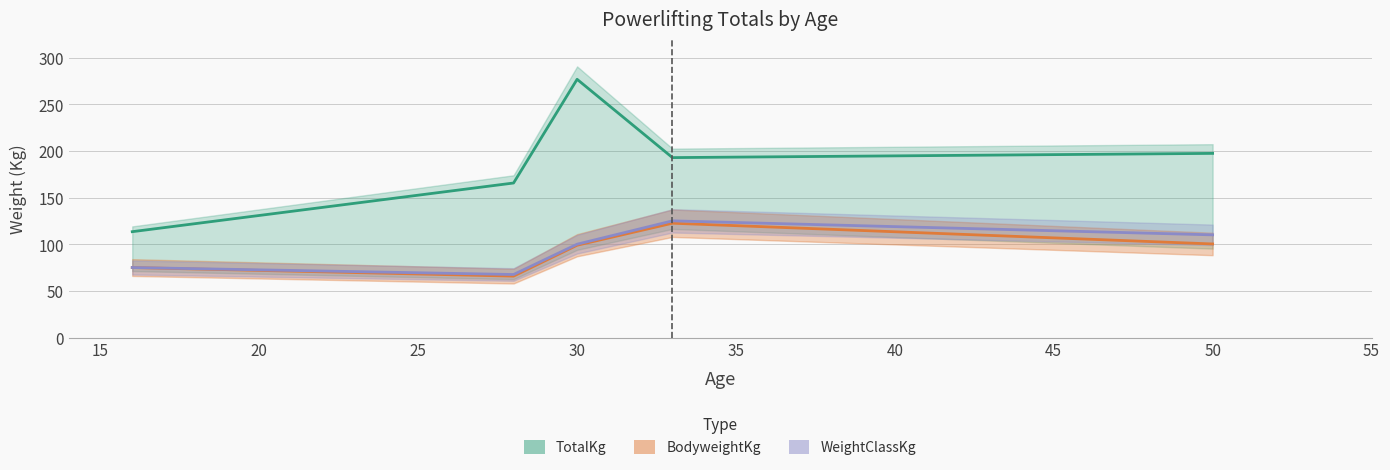

True or false: BodyweightKg has a value of 131.2 at 50.

False